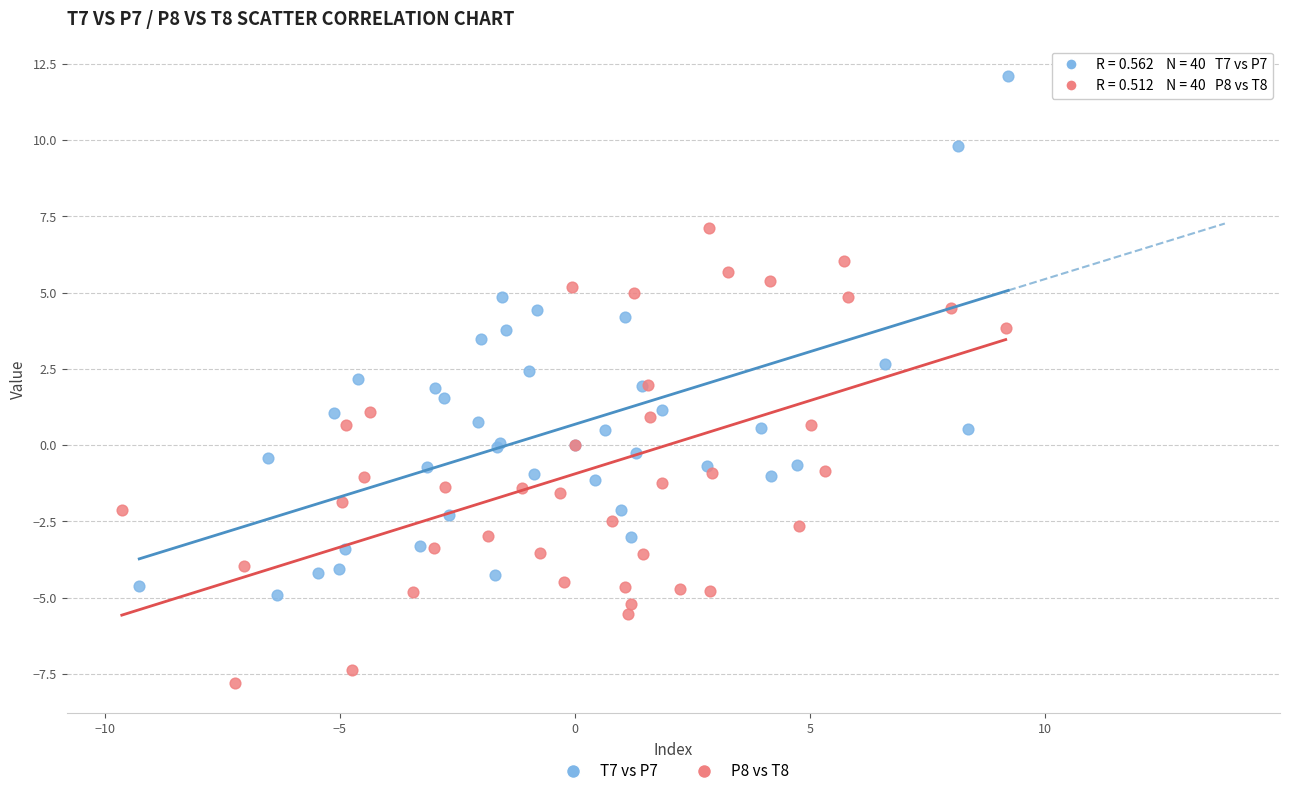

Which series contains the highest Y value?

T7 vs P7